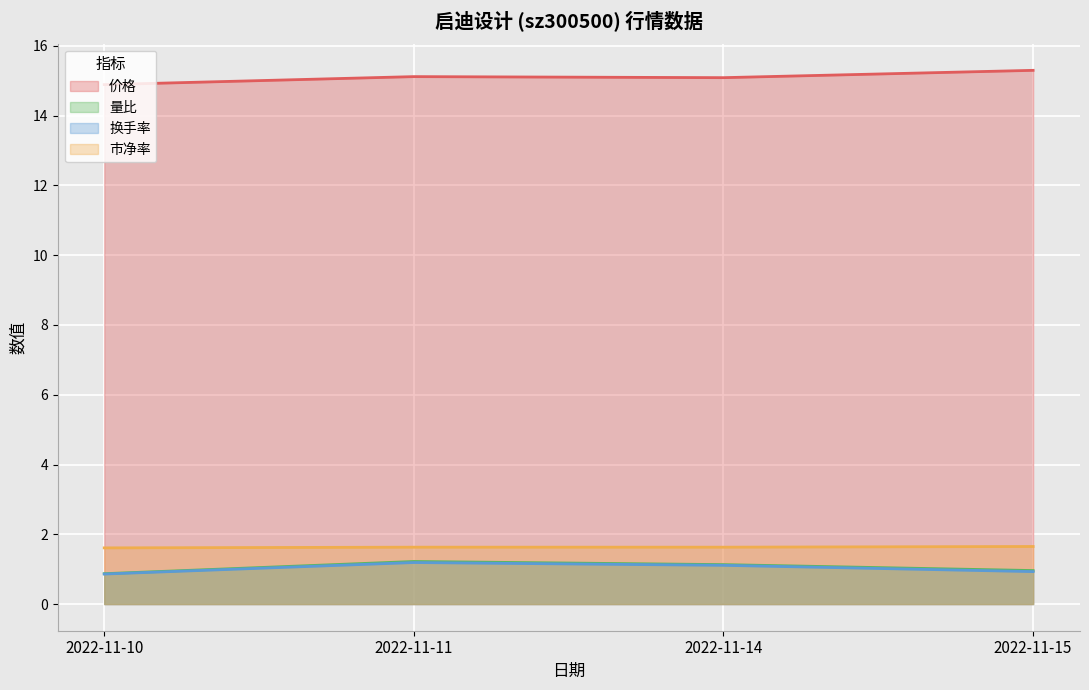

Where is 价格 nearest to the value 15?

2022-11-14